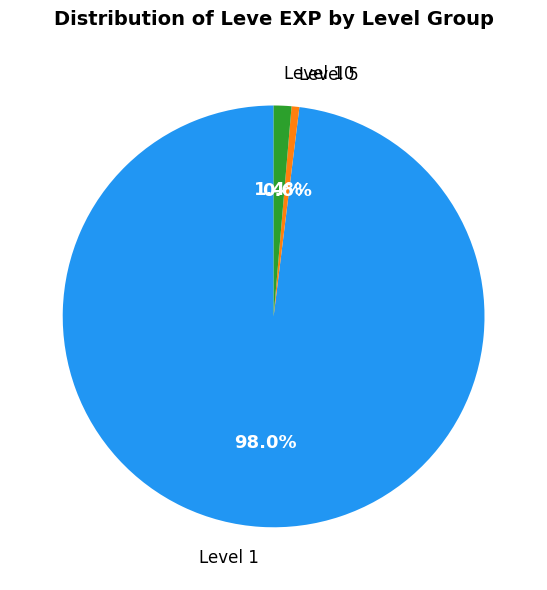

Is there any slice that represents more than half of the pie?

Yes